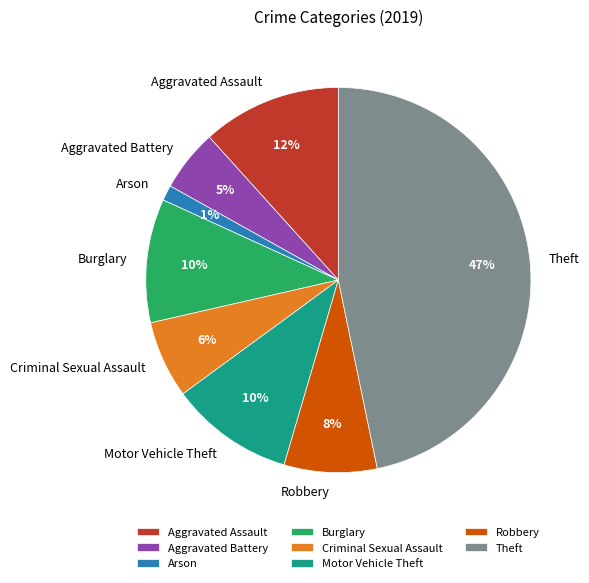

Do Robbery and Burglary together represent more than half of the pie?

No